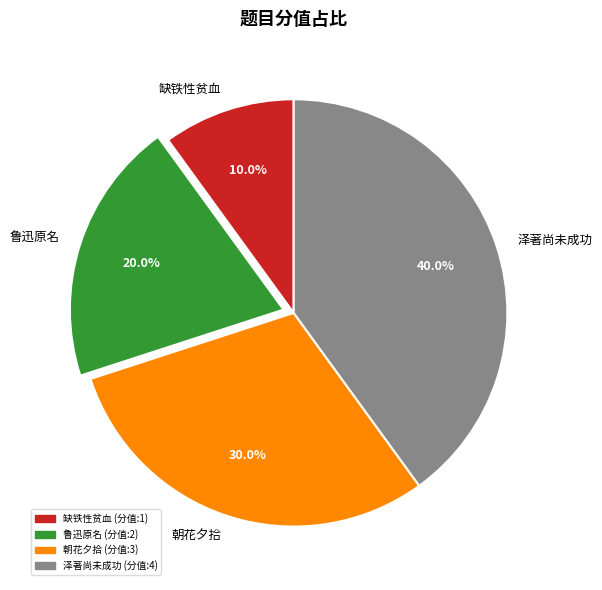

Rank the categories by value from lowest to highest.

缺铁性贫血, 鲁迅原名, 朝花夕拾, 泽著尚未成功